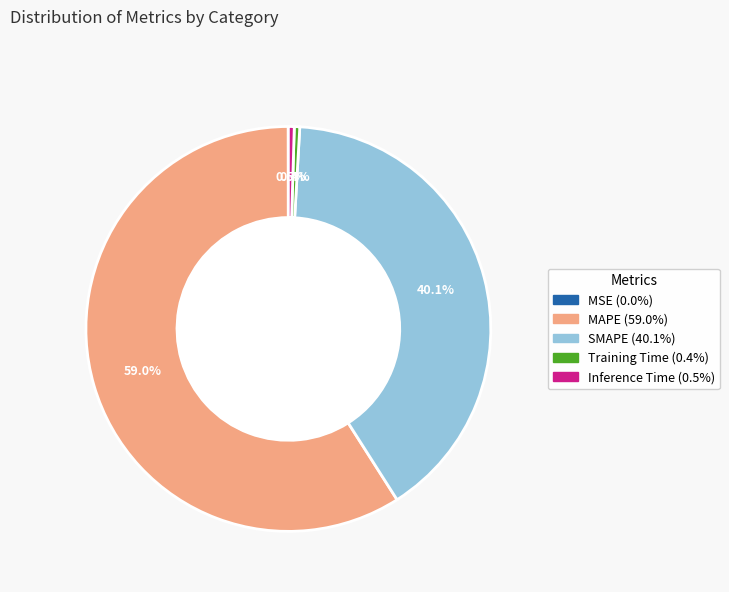

How much of the chart is everything except Inference Time?

99.5%